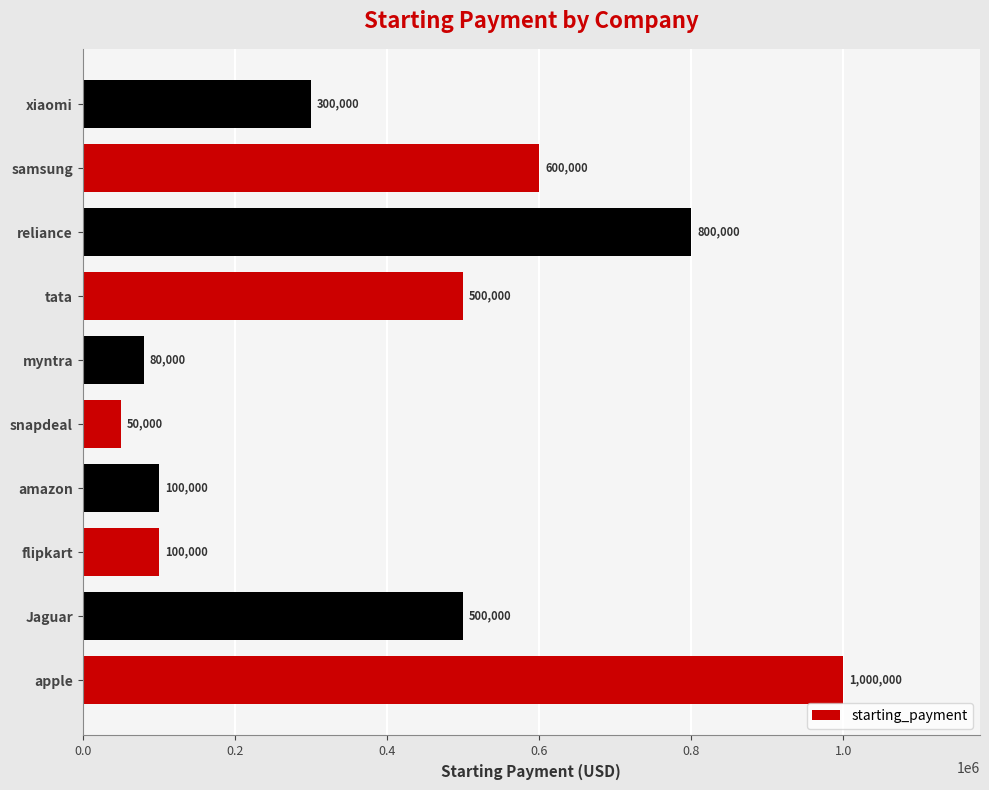

True or false: the data shows 100000 at amazon.

True